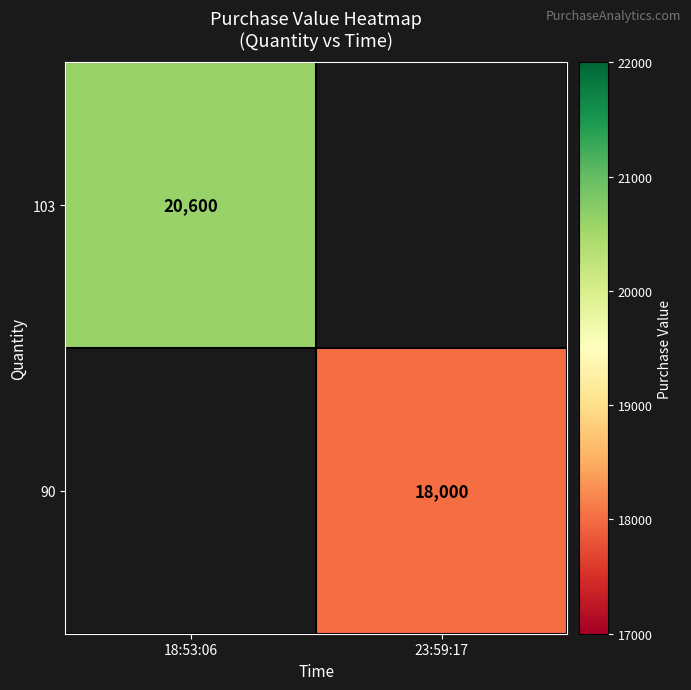

Is it true that 90 equals 18000 at 23:59:17?

True